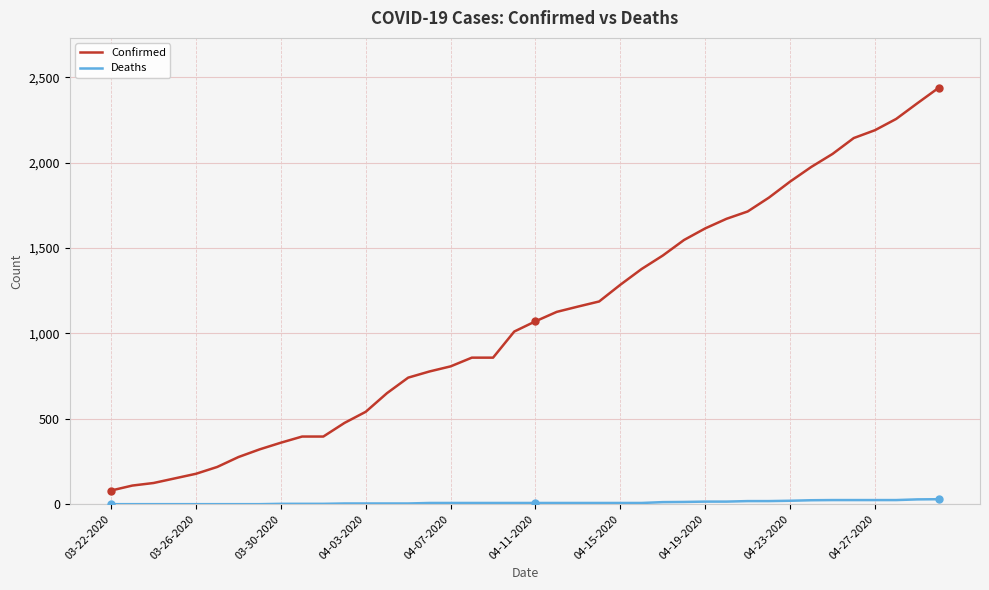

What is the sum of all Confirmed values?

43620